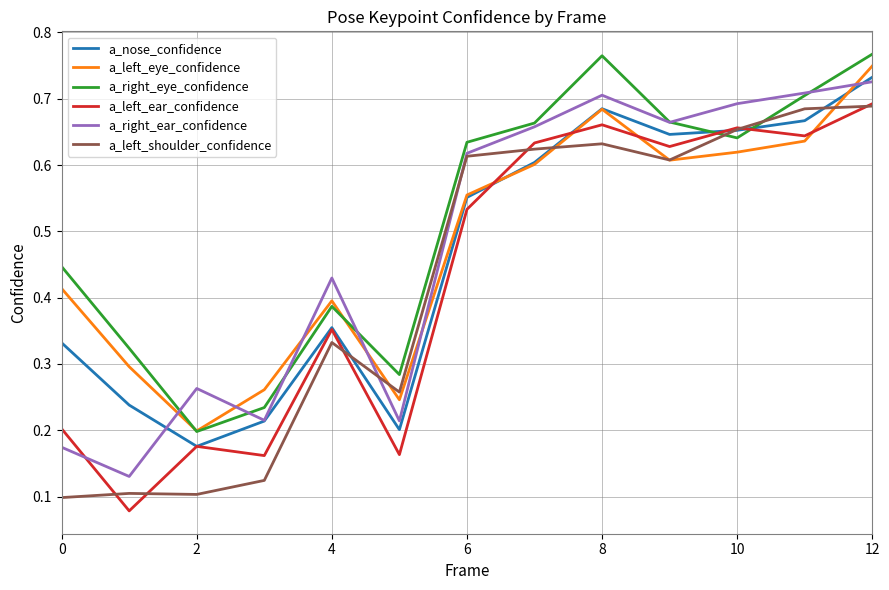

What is the sum of all a_left_eye_confidence values?

6.3